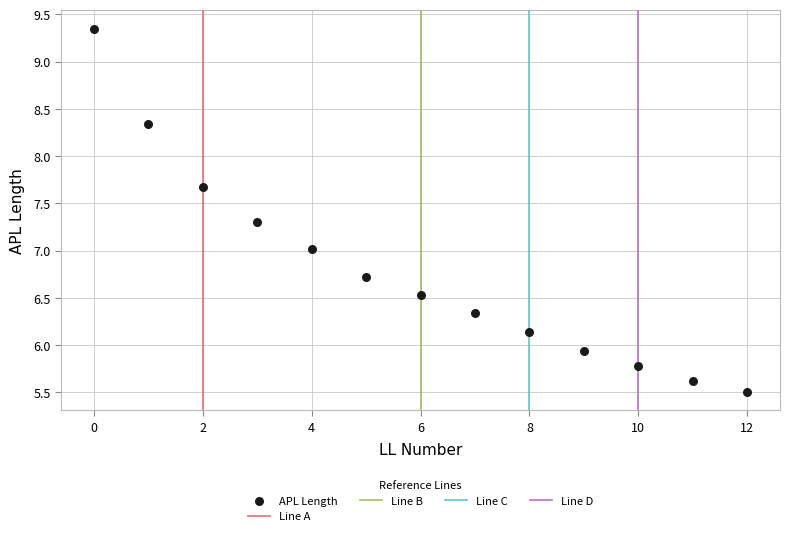

What is the range of Y values (max minus min)?

3.8